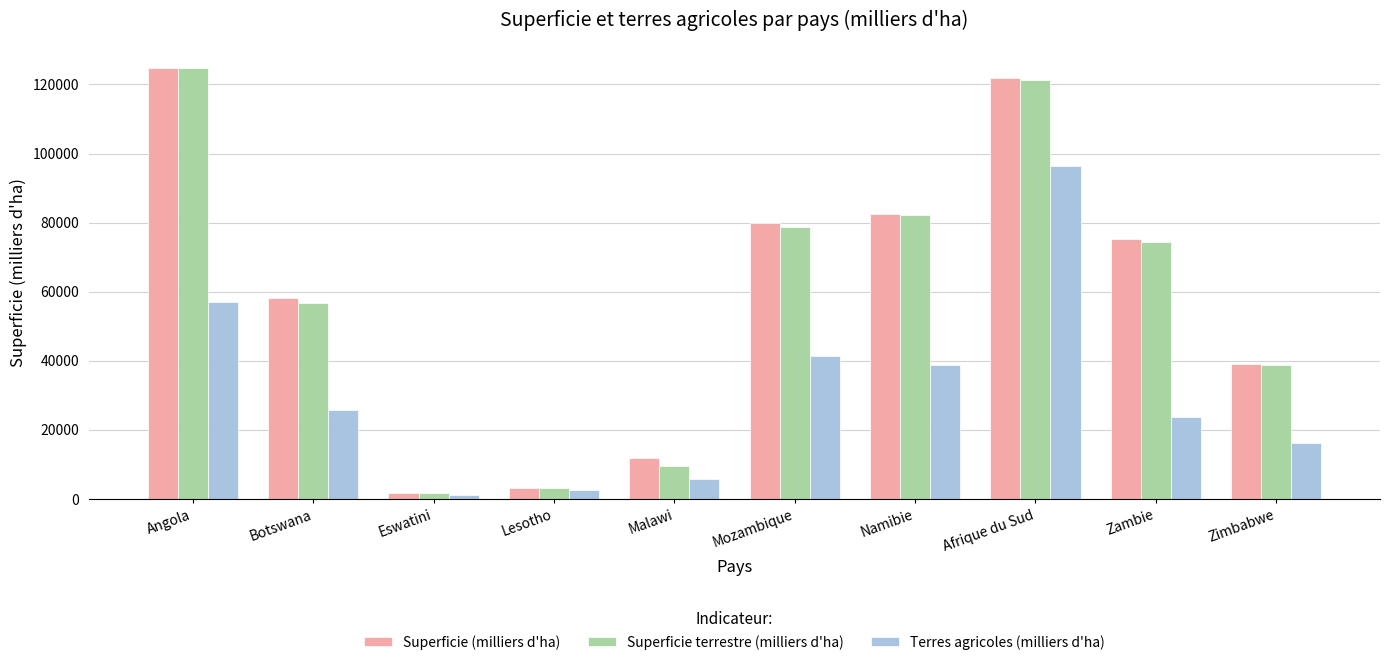

What is the label of the 7th bar from the left?

Namibie